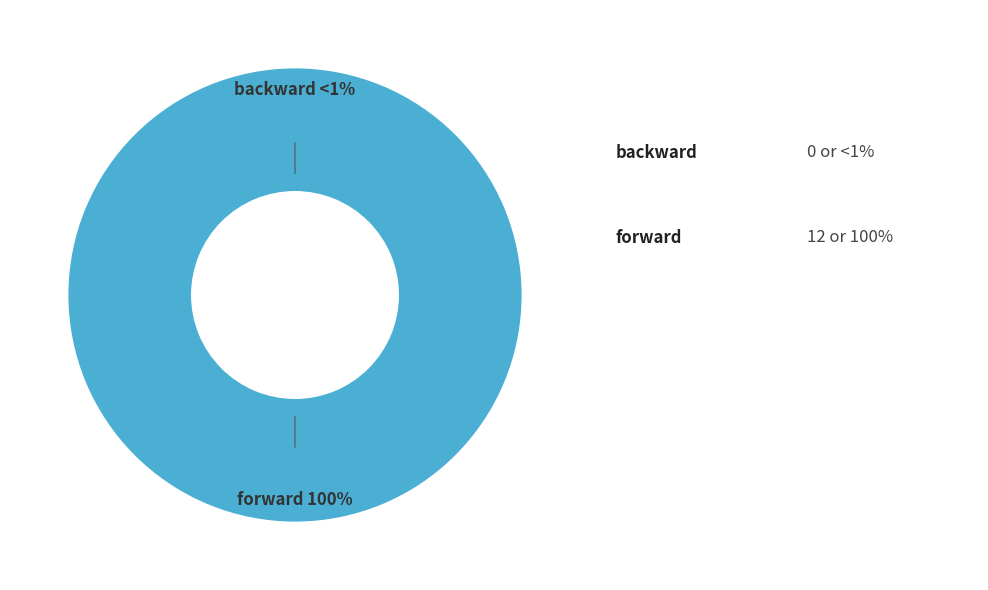

What is the largest slice in the pie chart?

forward